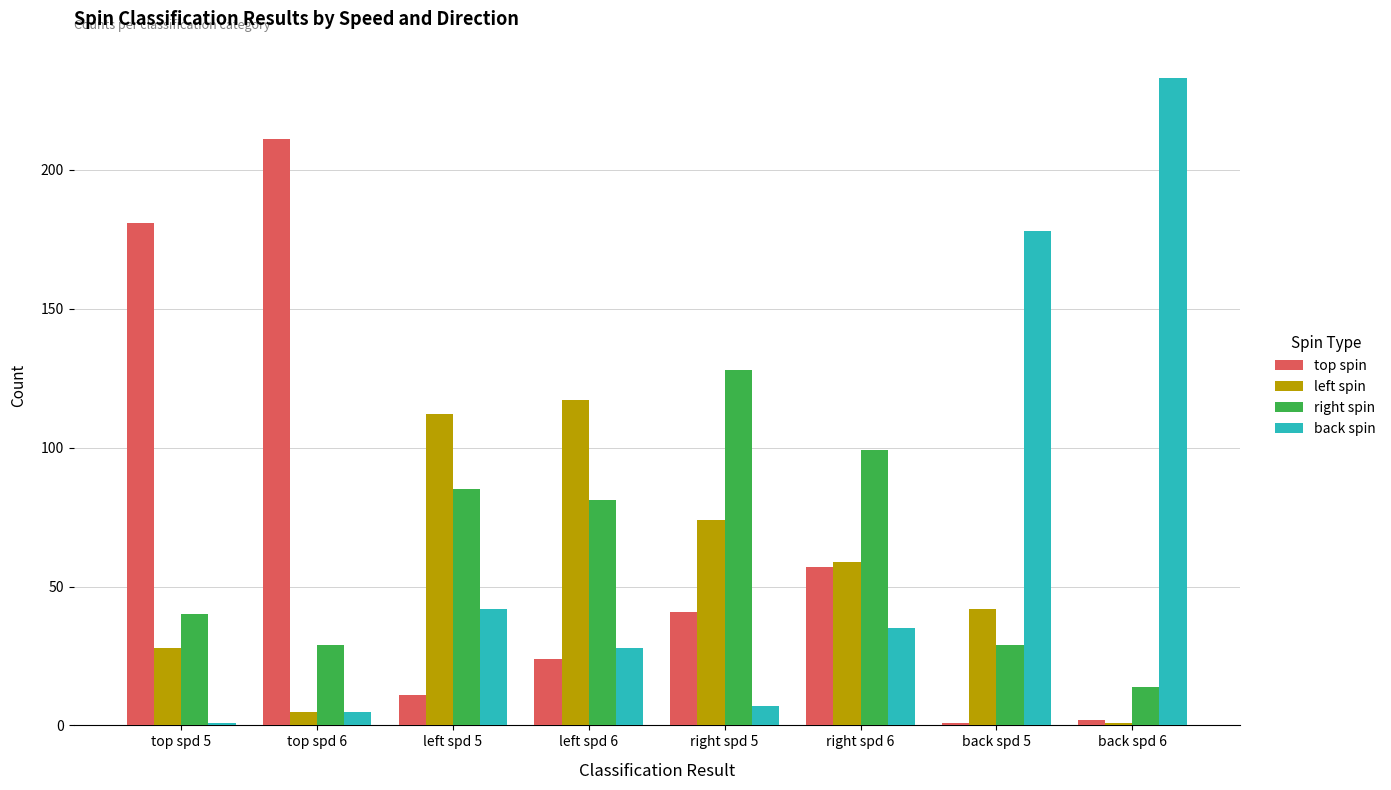

How many bars are there in total?

32